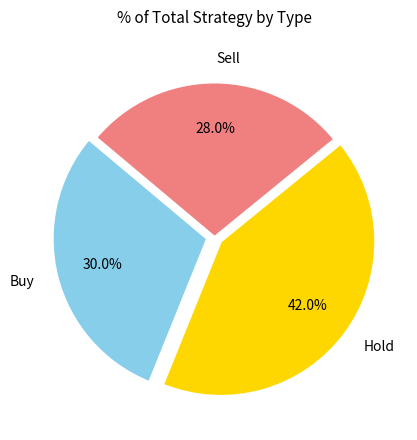

Is the sum of Hold and Buy greater than half?

Yes